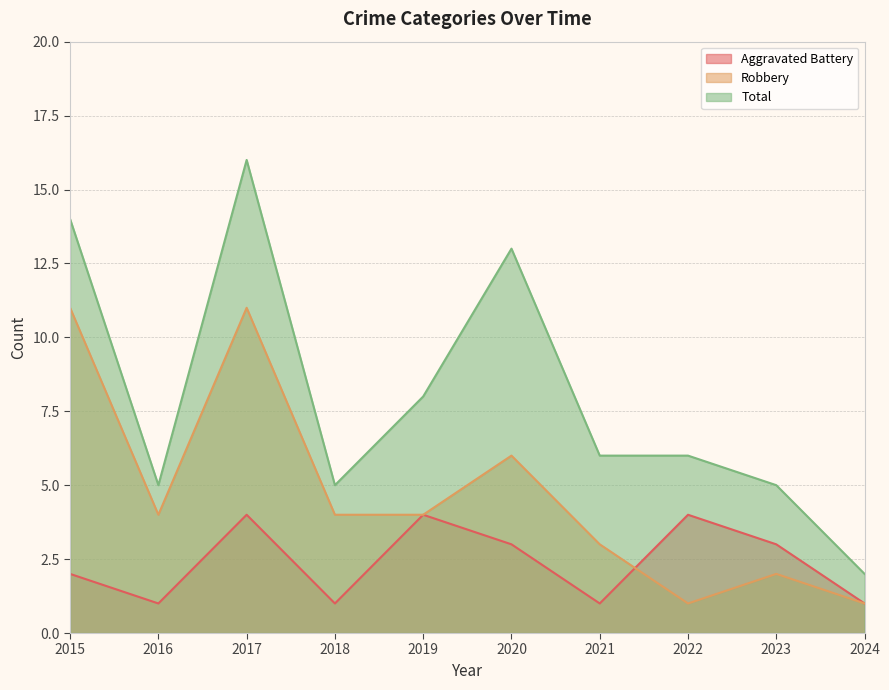

At 2019, list the series in order from largest to smallest.

Total, Aggravated Battery, Robbery